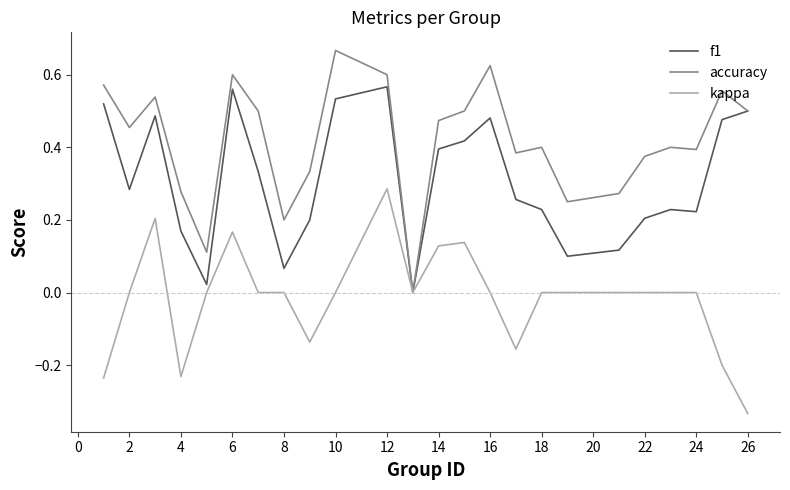

In accuracy, how many points are higher than both neighbors (excluding endpoints)?

7